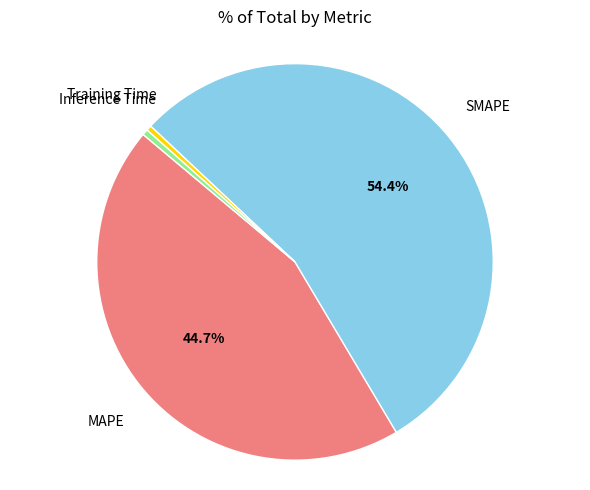

Is there any slice that represents more than half of the pie?

Yes